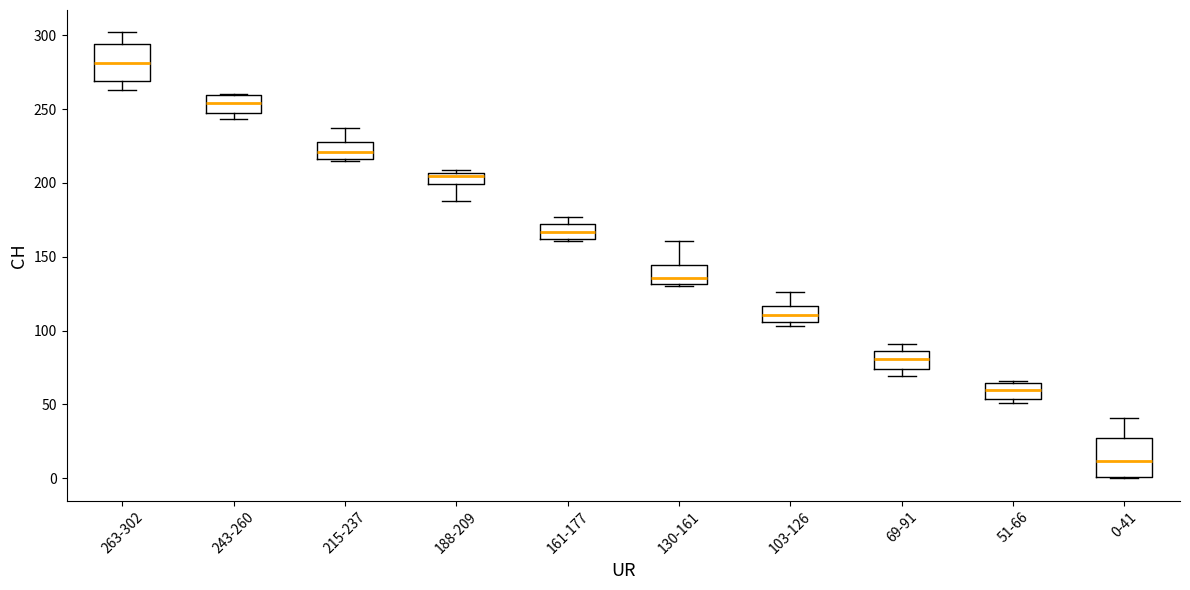

Reading left to right, read every box against the y-axis: the position of its median line, the range the box covers, and the ends of its whiskers. The values are not printed on the chart, so give them approximately, as read against the axis.

263-302: median 280, box 270 to 295, whiskers 265 to 300
243-260: median 255, box 250 to 260, whiskers 245 to 260
215-237: median 220, box 215 to 230, whiskers 215 to 235
188-209: median 205 (just below the box's upper edge), box 200 to 205, whiskers 190 to 210
161-177: median 165, box 160 to 175, whiskers 160 to 175 (just above the box's upper edge)
130-161: median 135, box 130 to 145, whiskers 130 to 160
103-126: median 110, box 105 to 115, whiskers 105 (just below the box's lower edge) to 125
69-91: median 80, box 75 to 85, whiskers 70 to 90
51-66: median 60, box 55 to 65, whiskers 50 to 65
0-41: median 10, box 0 to 30, whiskers 0 to 40